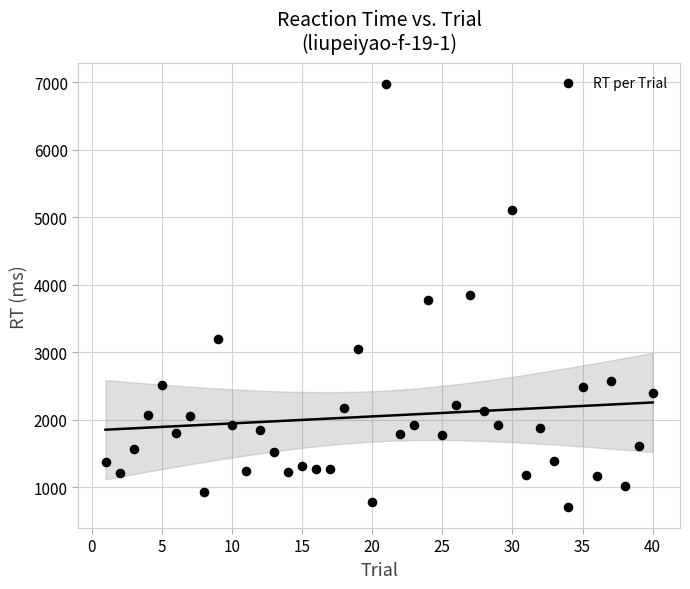

What is the range of Y values (max minus min)?

6260.3